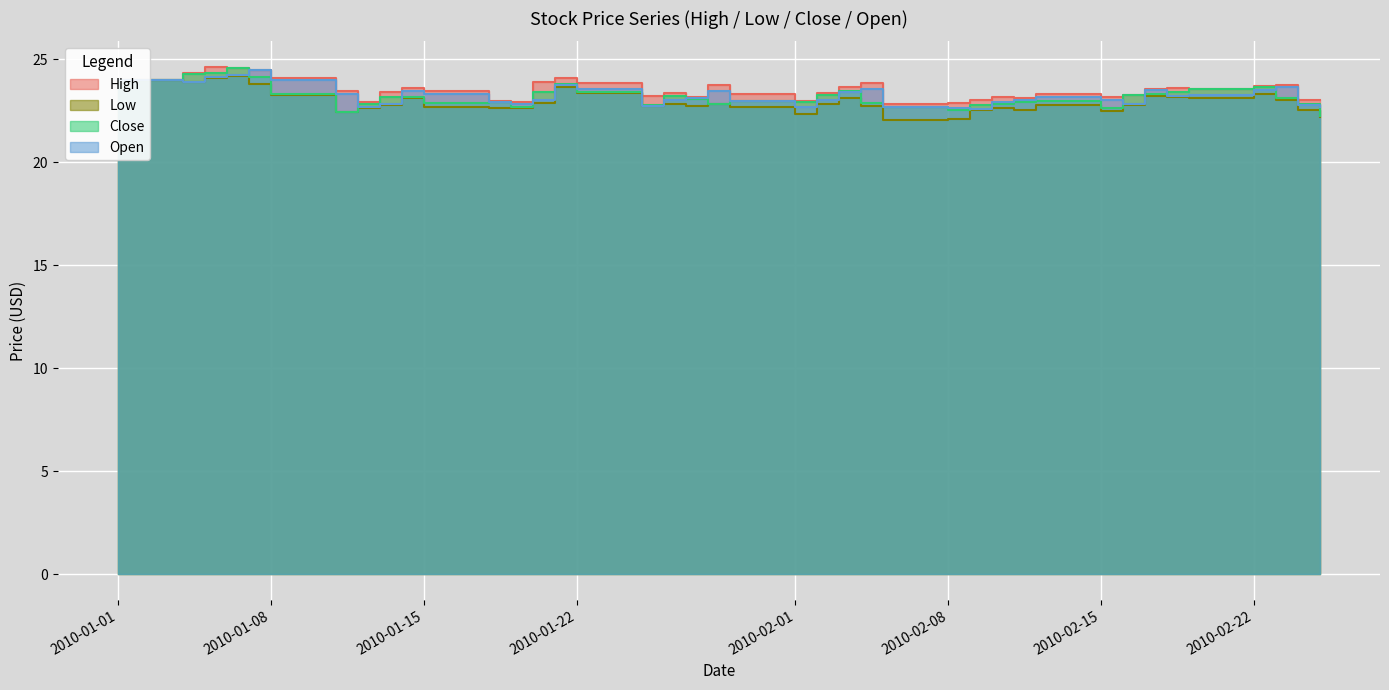

How many series are shown in this chart?

4